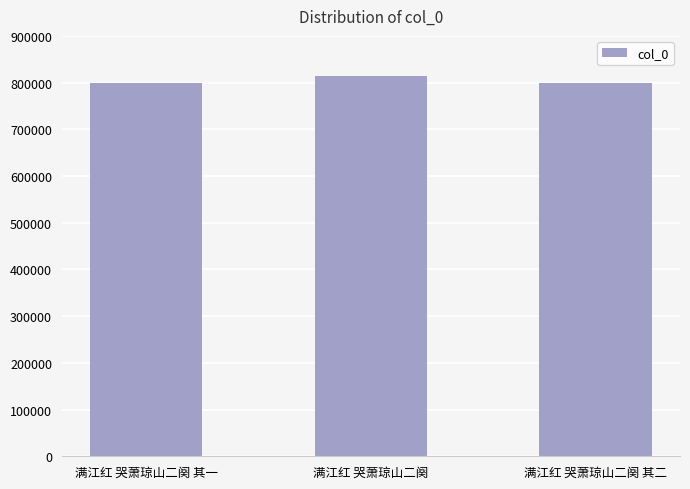

Approximately how many times larger is the value at 满江红 哭萧琼山二阕 其二 compared to 满江红 哭萧琼山二阕?

1.0